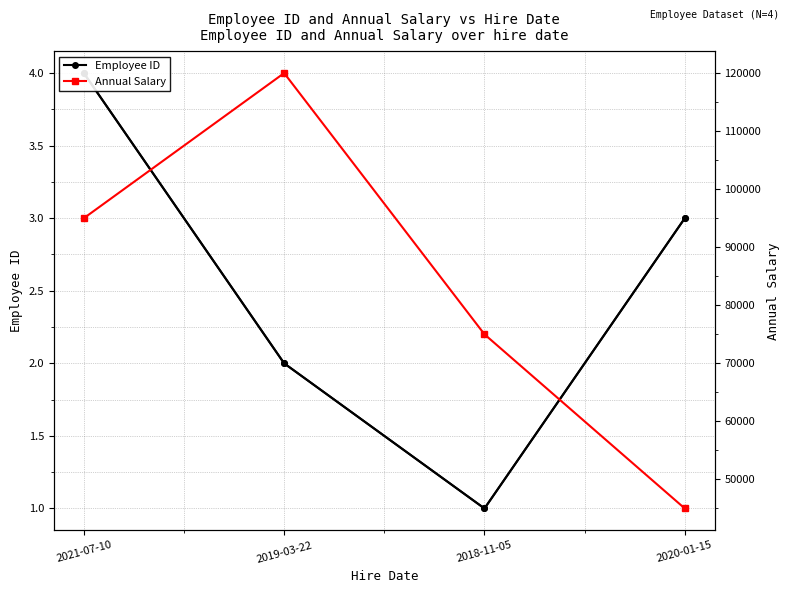

Rank the series by their average value, from highest to lowest.

Annual Salary, Employee ID